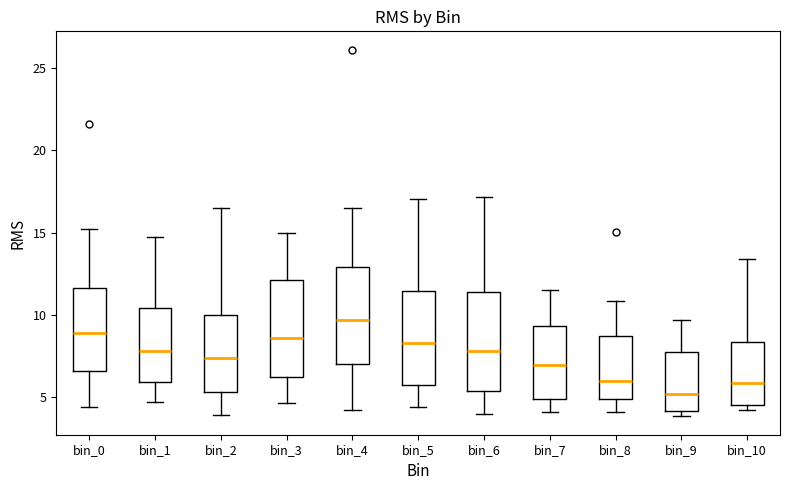

Which box has the lowest median line?

bin_9